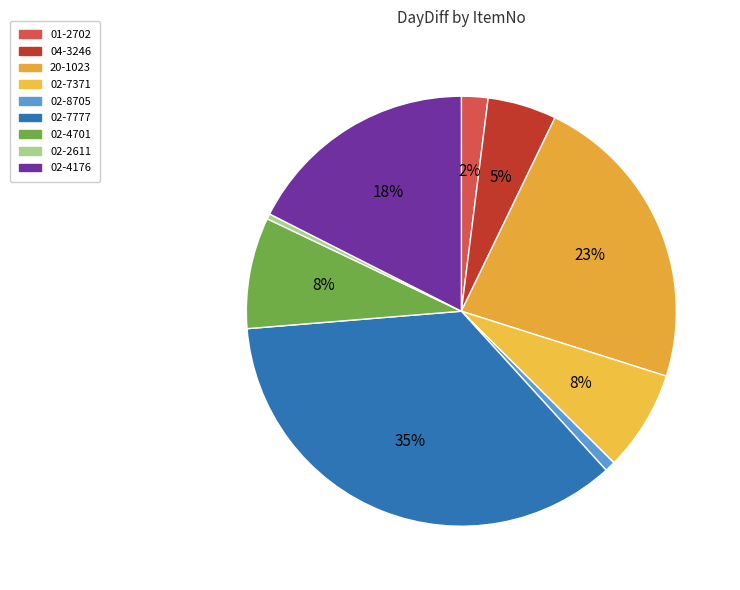

To the nearest percent, what percentage of the pie is 02-7777?

35%